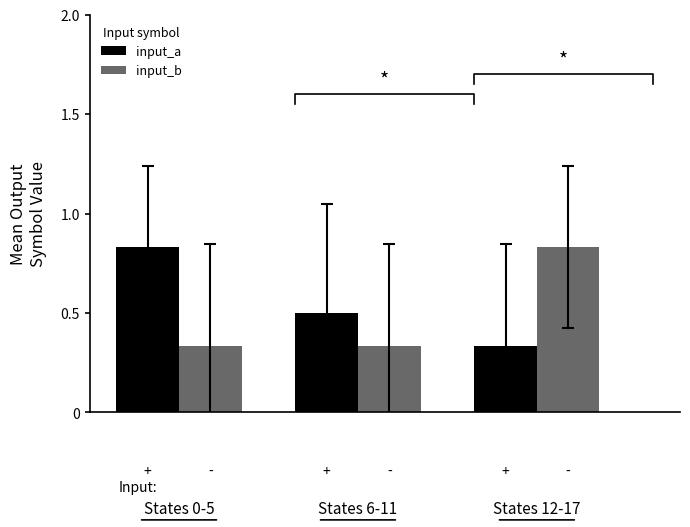

What is the value of the input_a bar at the 1st from the left?

0.8